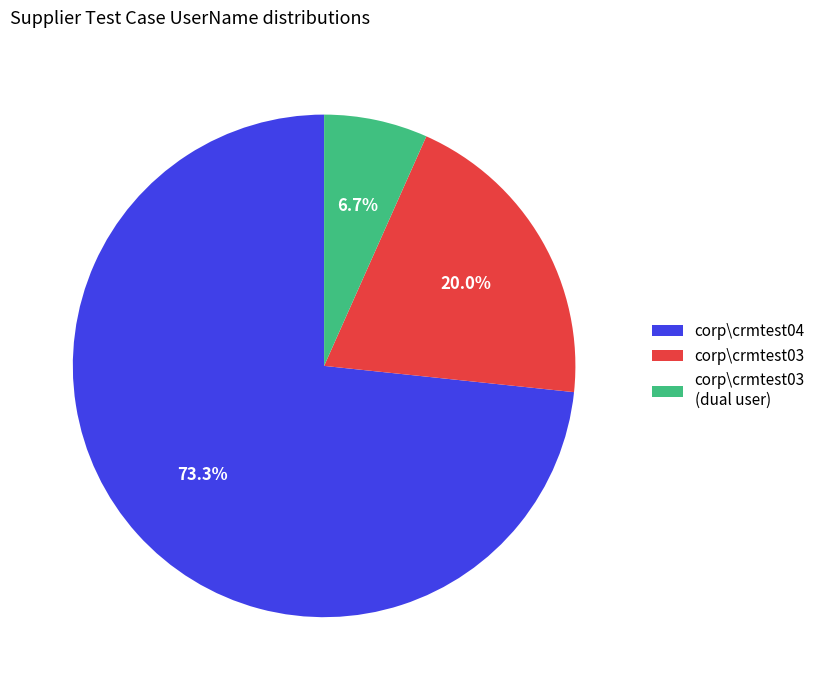

Rank the categories by value from highest to lowest.

corp\crmtest04, corp\crmtest03, corp\crmtest03 (dual user)